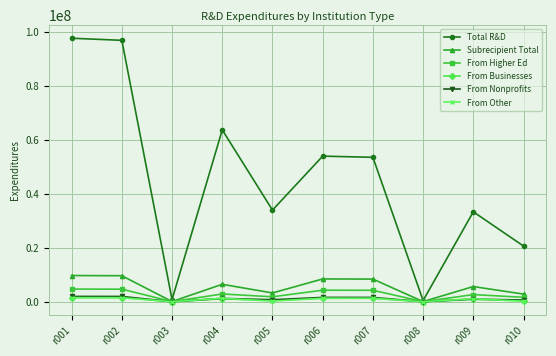

What is the lowest value of the Total R&D series?

435864